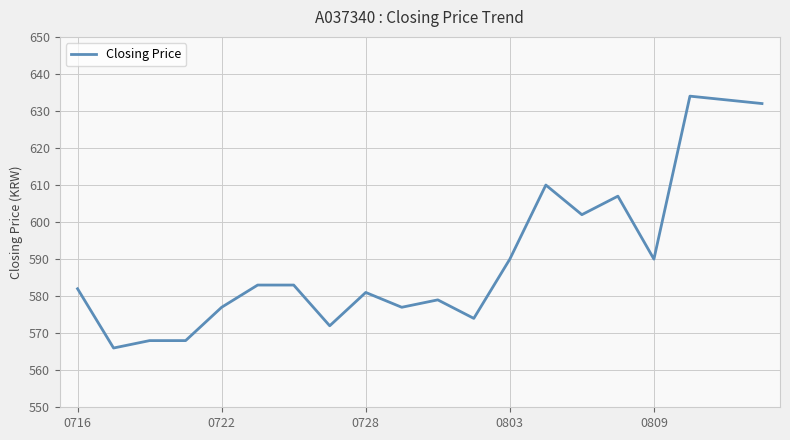

What is the smallest value displayed?

566